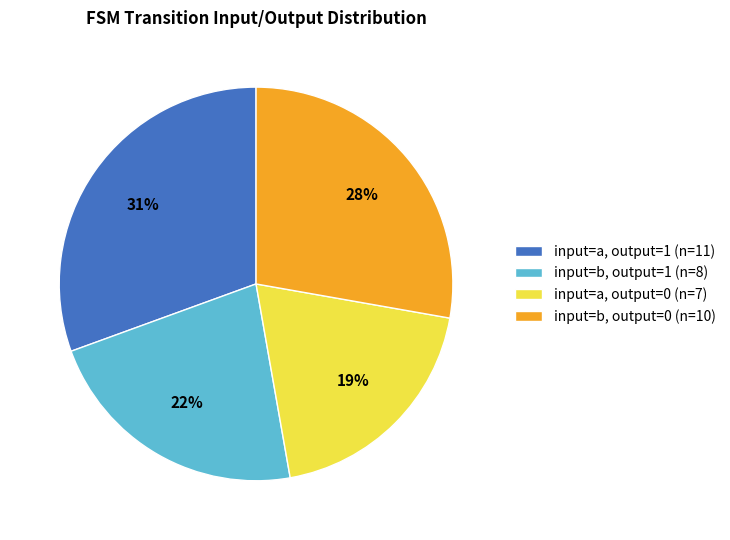

Count the number of slices in the pie.

4